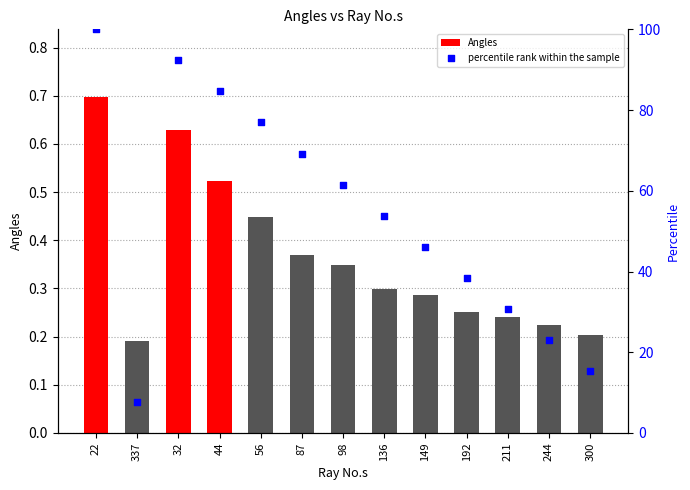

Which series reaches the minimum Y coordinate?

Angles